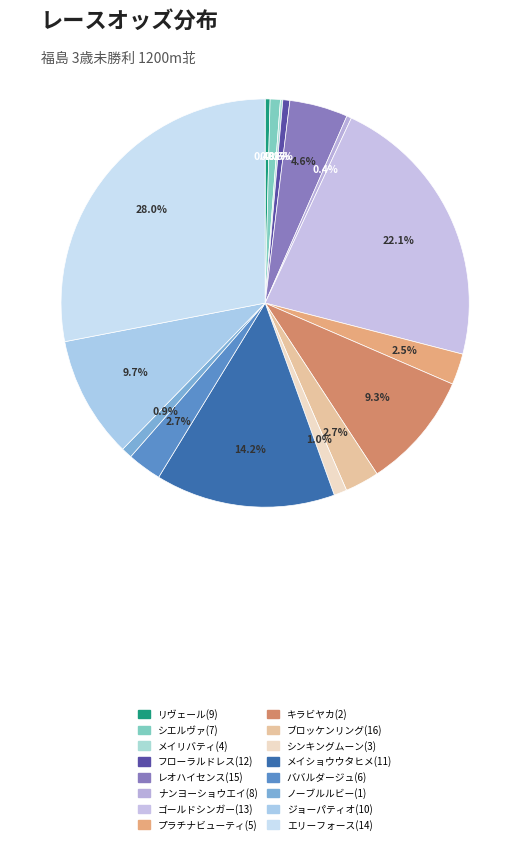

How many slices are in this pie chart?

16